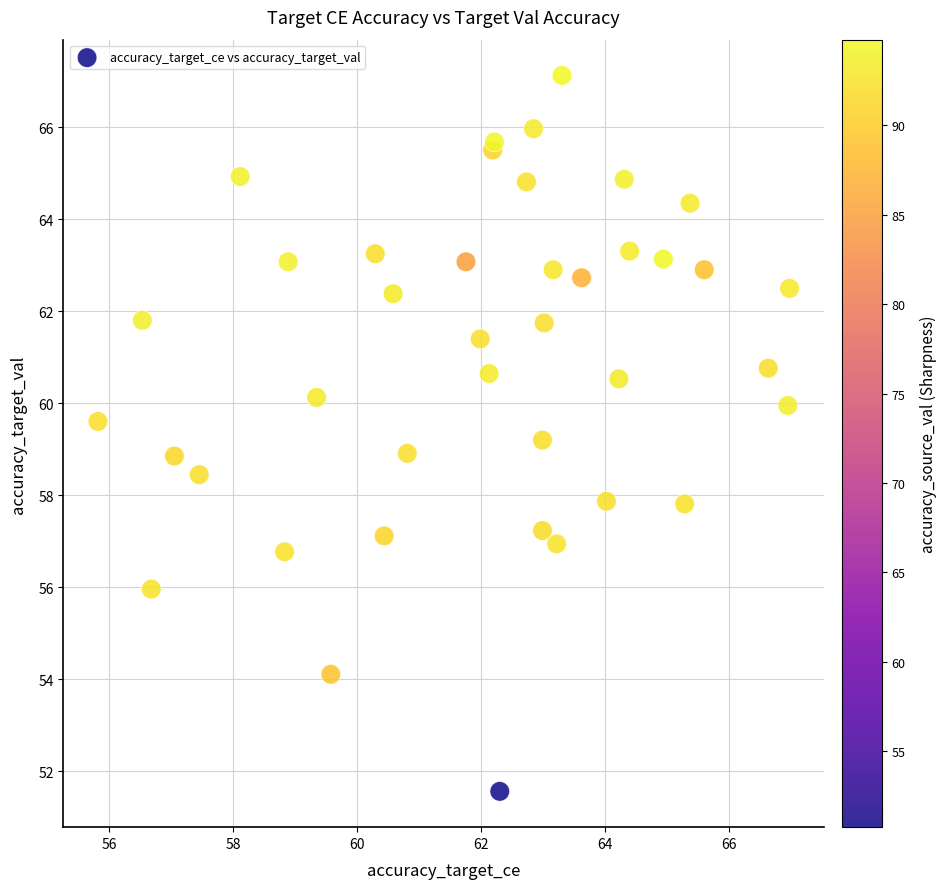

What is the range of X values (max minus min)?

11.2